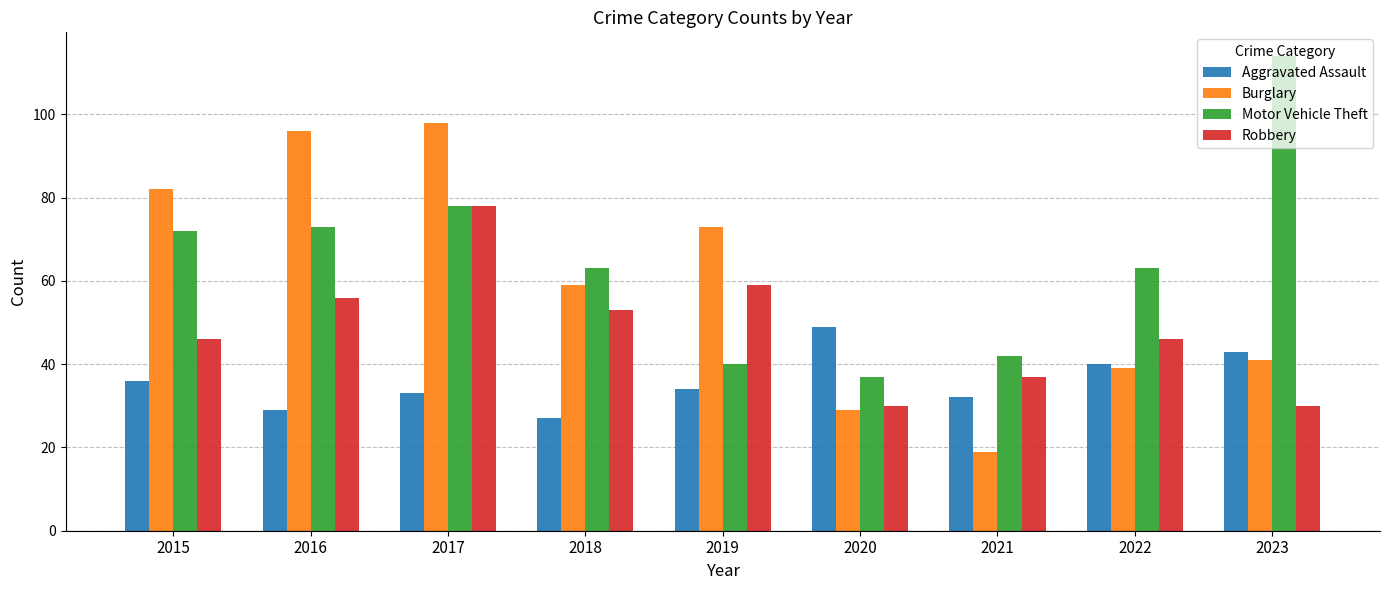

Where does the Motor Vehicle Theft series first go above 63?

2015